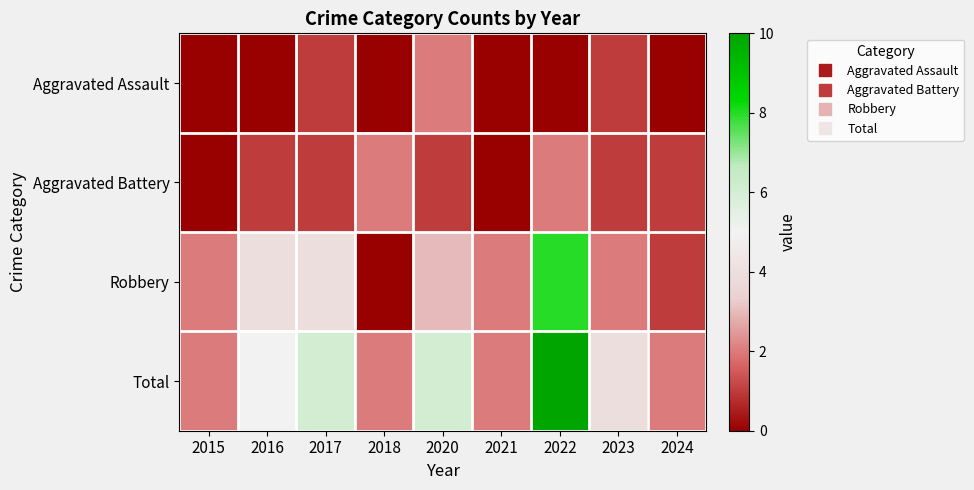

Which series has the widest spread of values?

Robbery